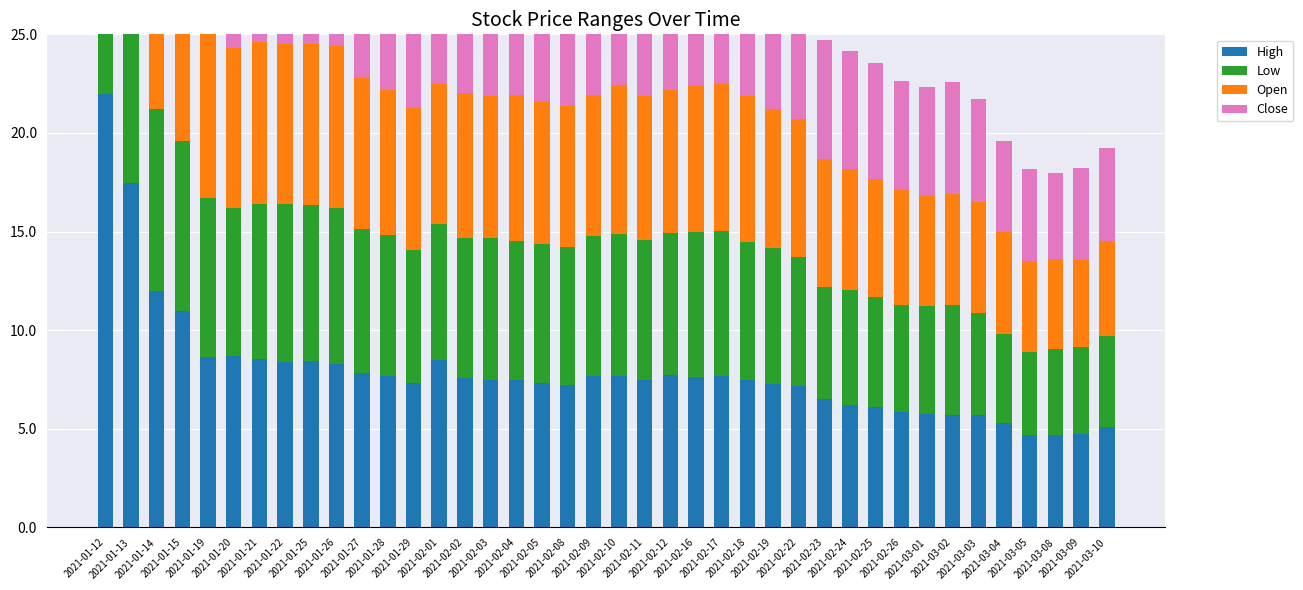

What position from the right is 2021-01-22?

33